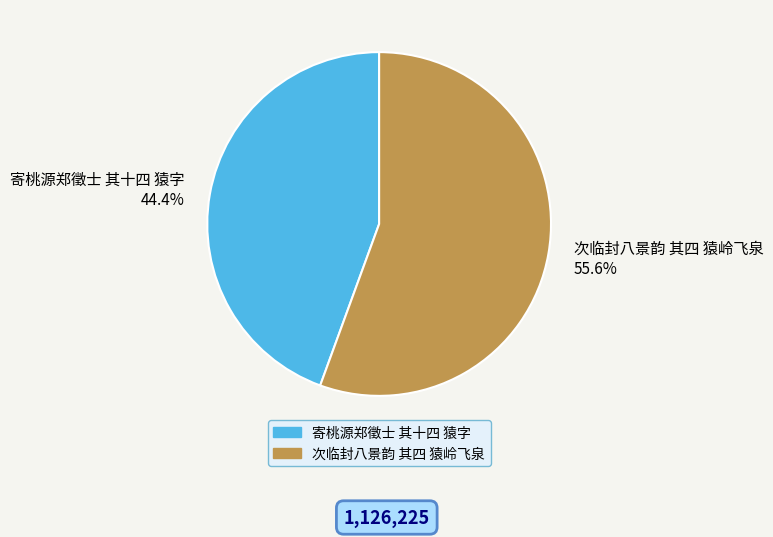

Approximately how many times larger is the value at 次临封八景韵 其四 猿岭飞泉 compared to 寄桃源郑徵士 其十四 猿字?

1.3